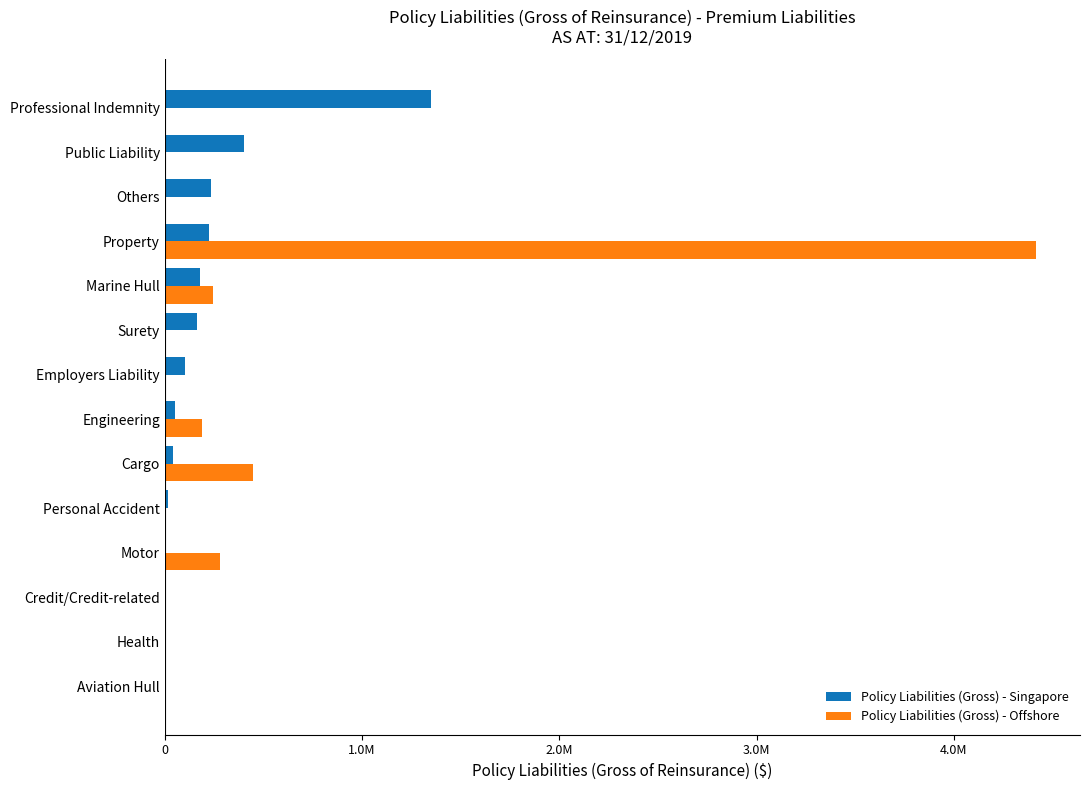

What is the average value of the Policy Liabilities (Gross) - Offshore series?

398531